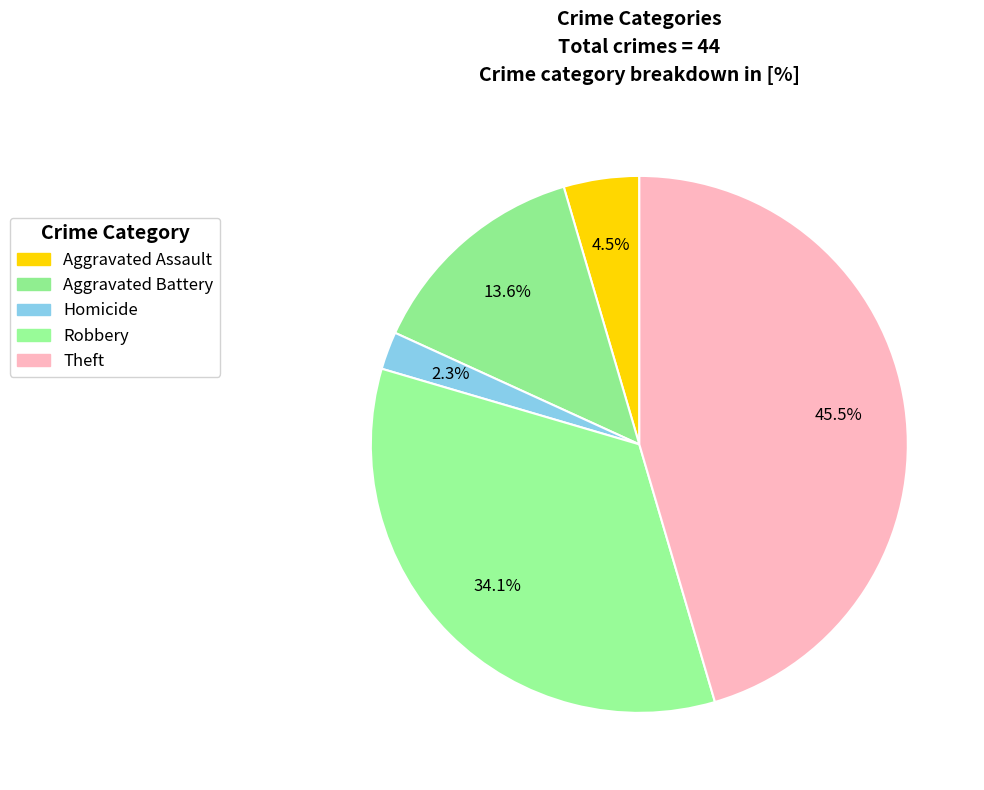

How many segments does this pie chart have?

5